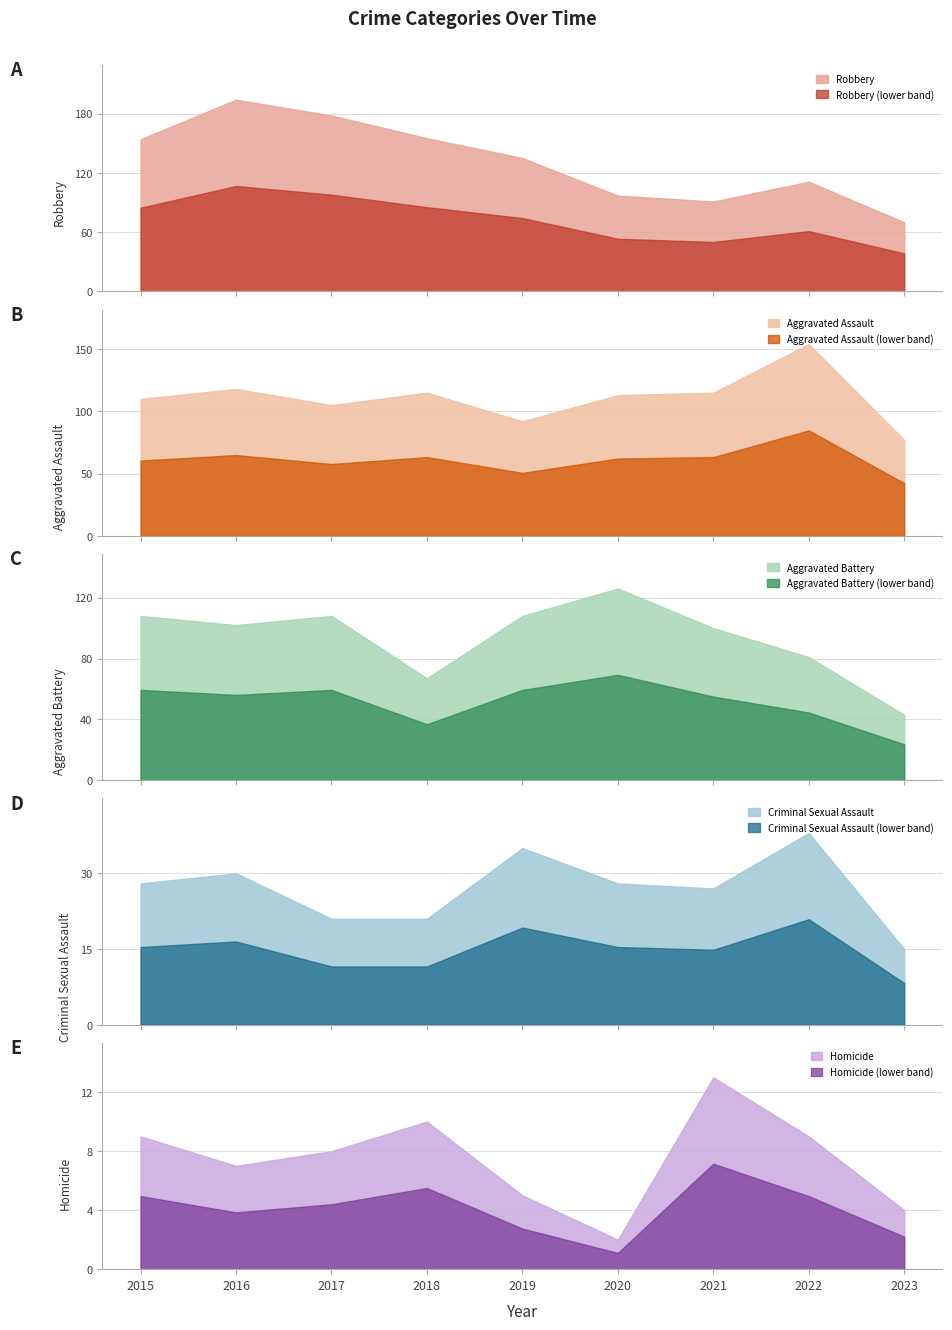

In Aggravated Battery, how many points are lower than both neighbors (excluding endpoints)?

2